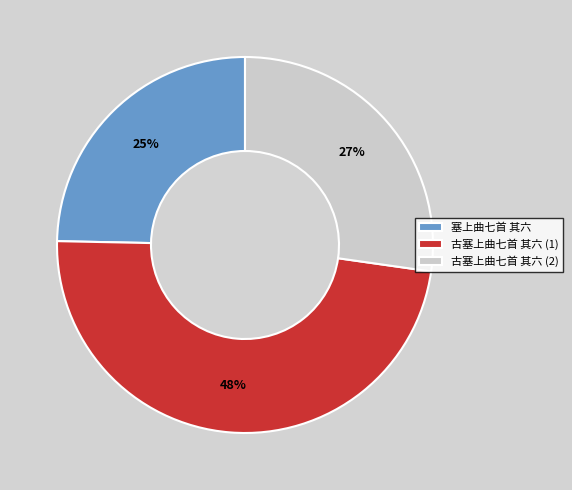

Is it true that 古塞上曲七首 其六 (2) is 40% of the pie?

False